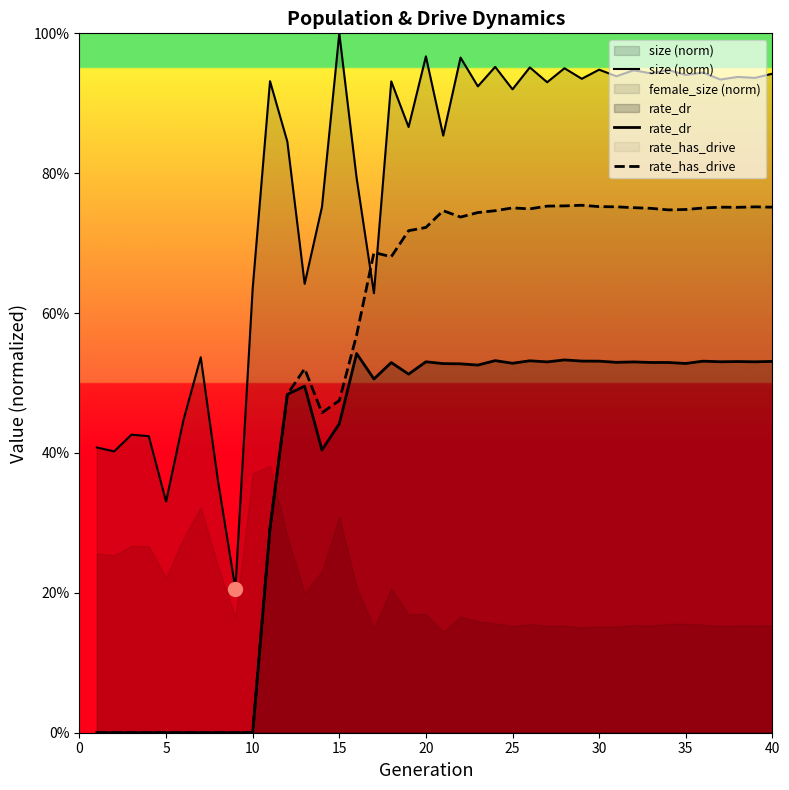

List the series in order of their peak value, lowest first.

female_size (norm), rate_dr, rate_has_drive, size (norm)